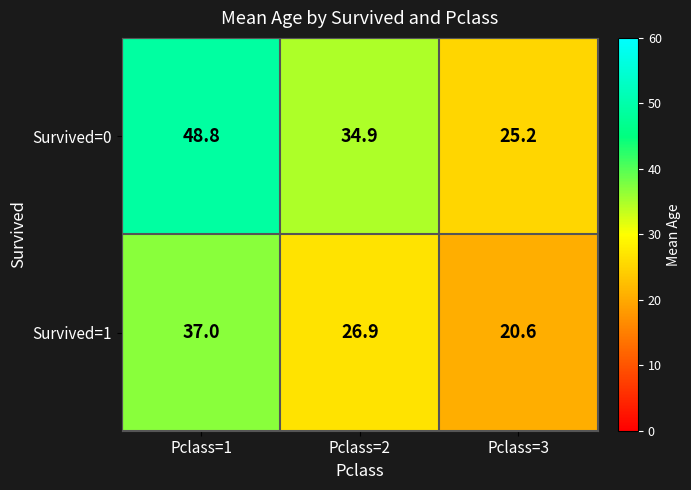

Rank the series by their maximum value, from highest to lowest.

Survived=0, Survived=1